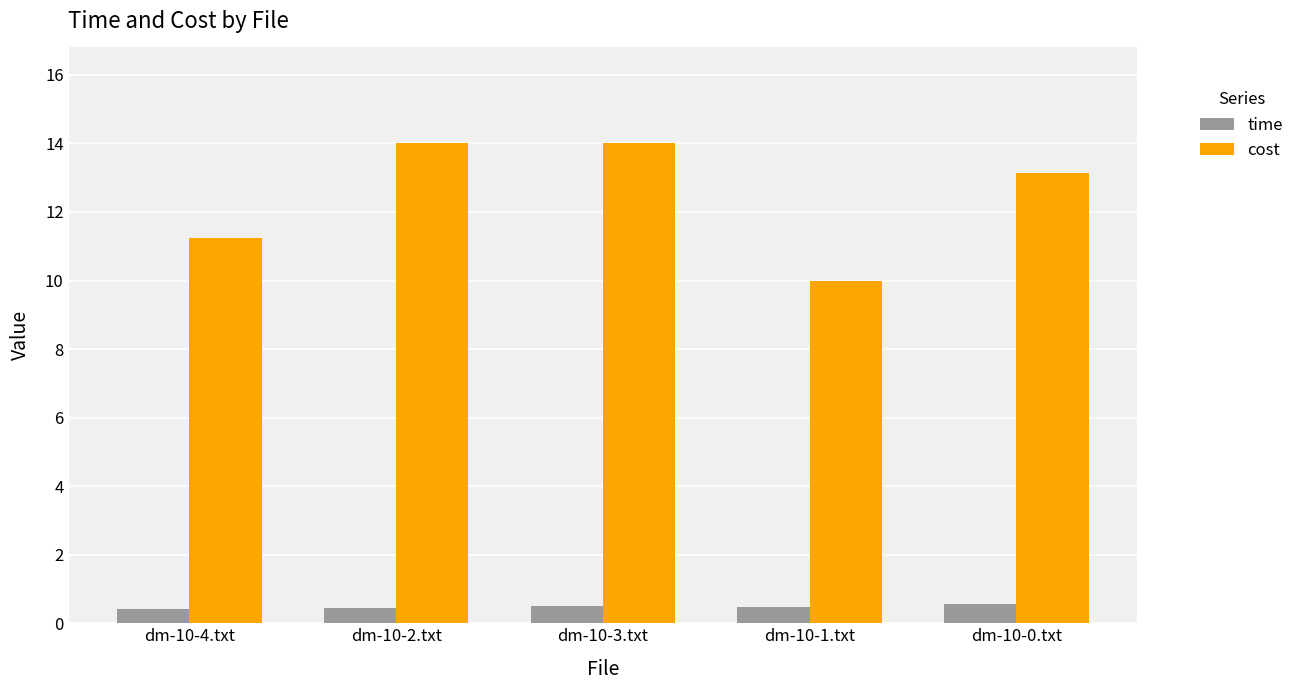

How many groups of bars are there?

5